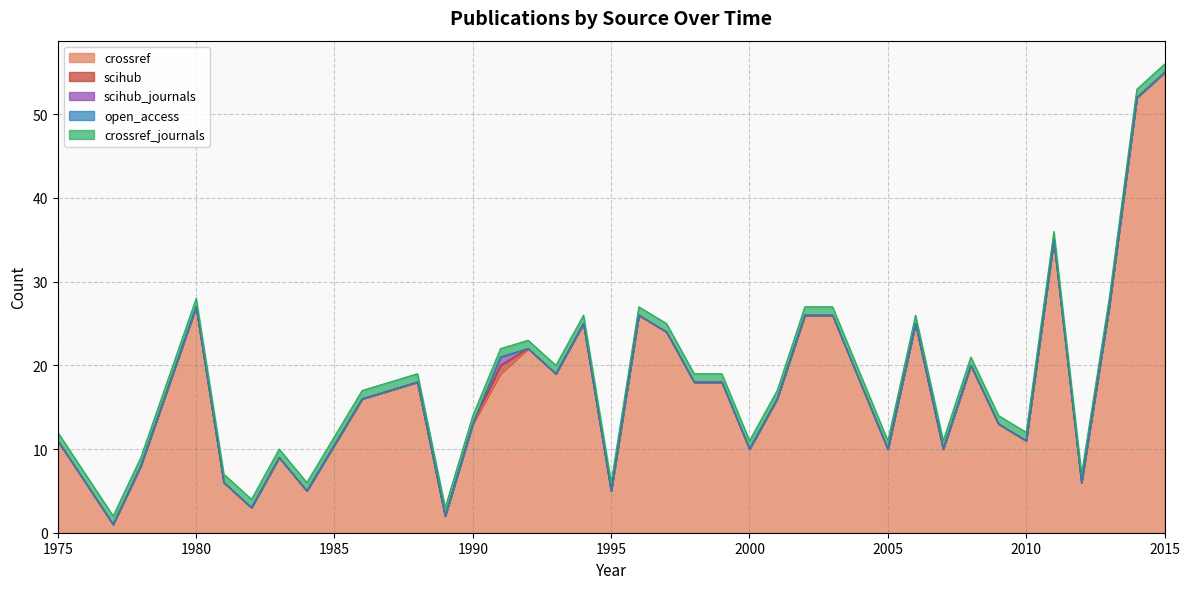

What value does the crossref_journals series have at 1976?

1